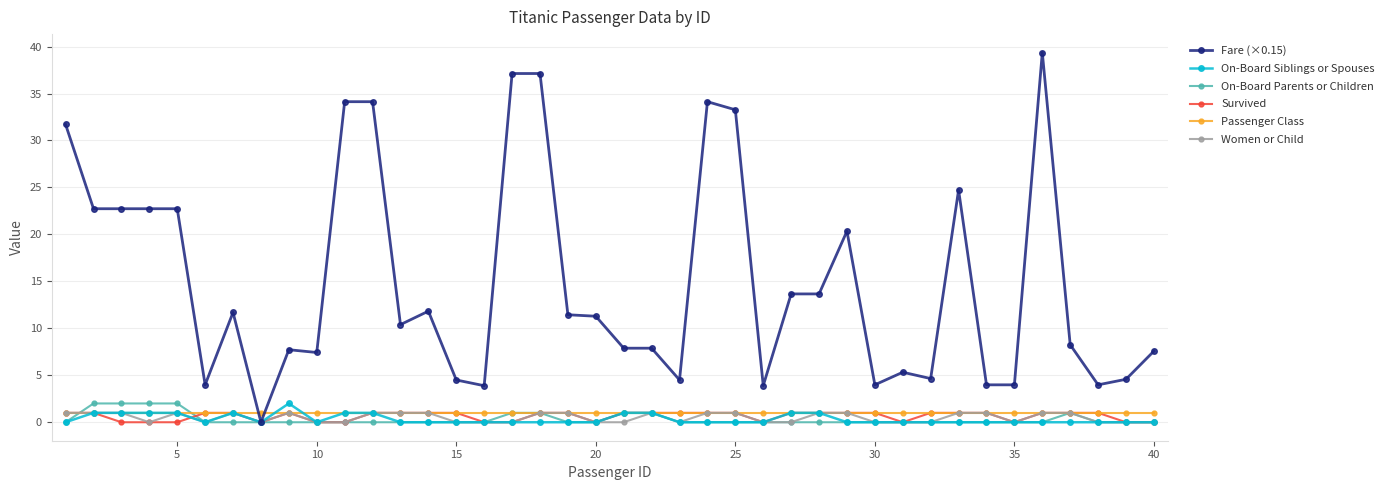

How many lines are shown in the chart?

6